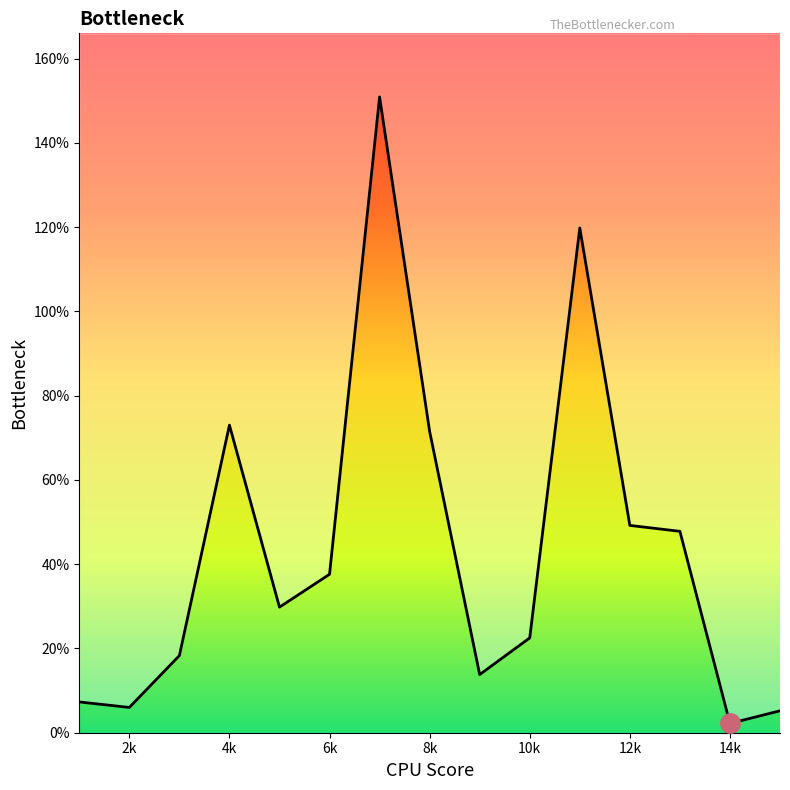

True or false: the data has more than 0 interior local peaks.

True